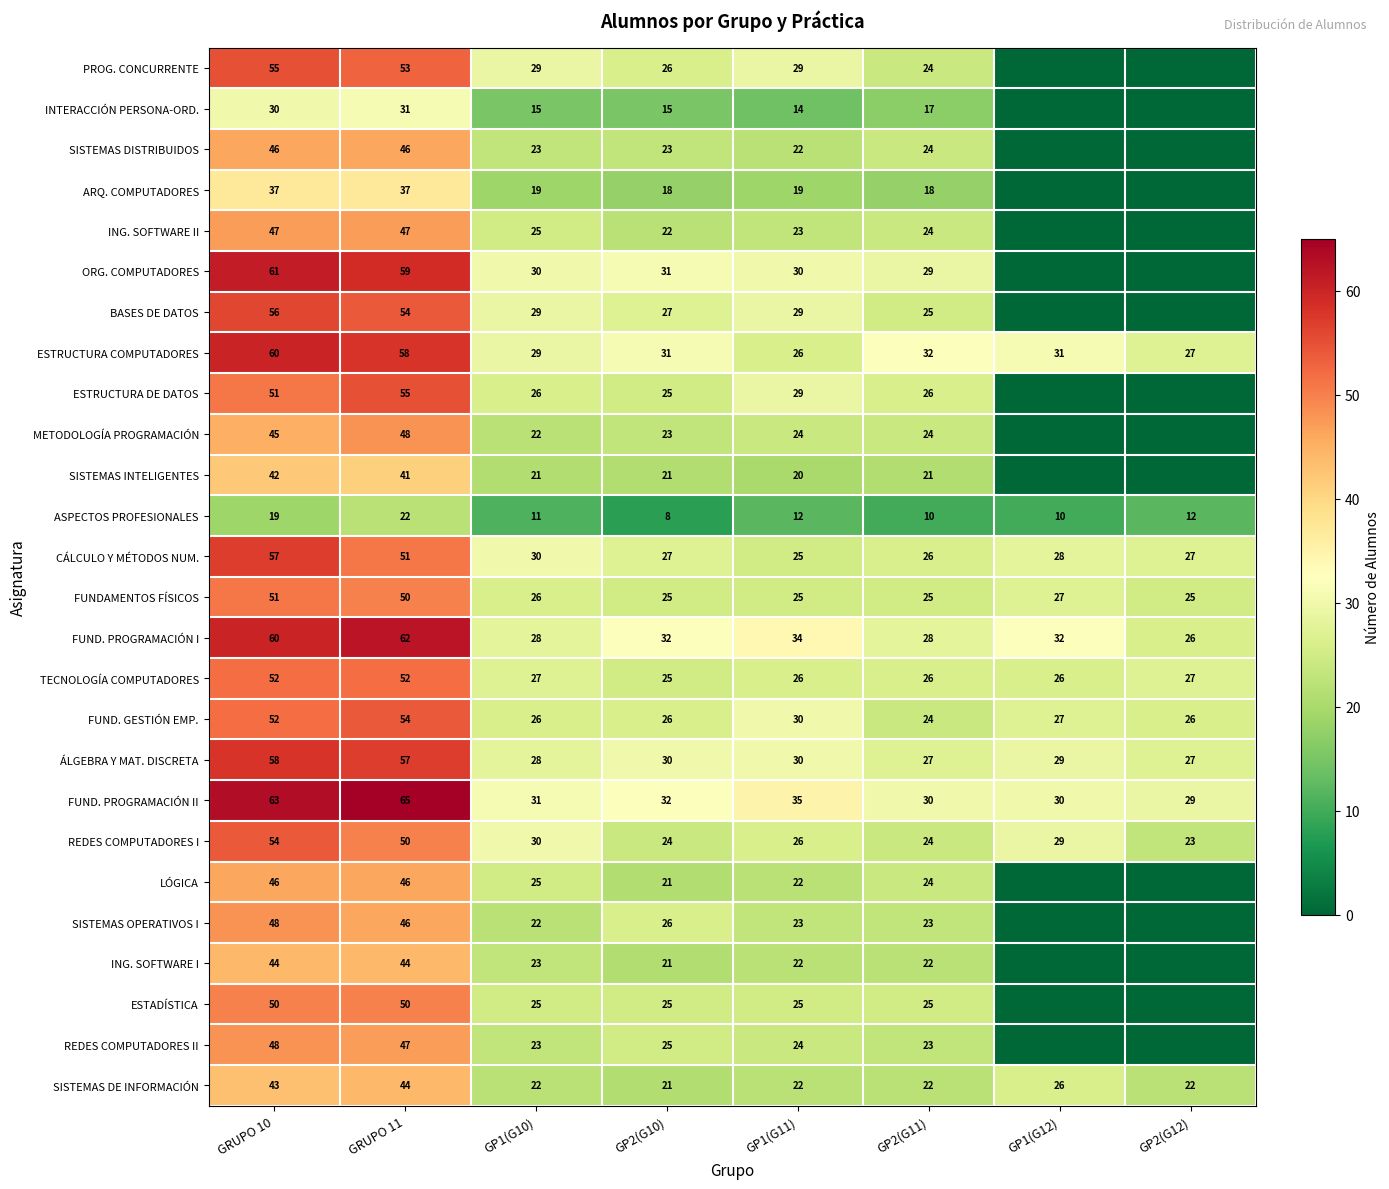

How many data points does each series have?

8